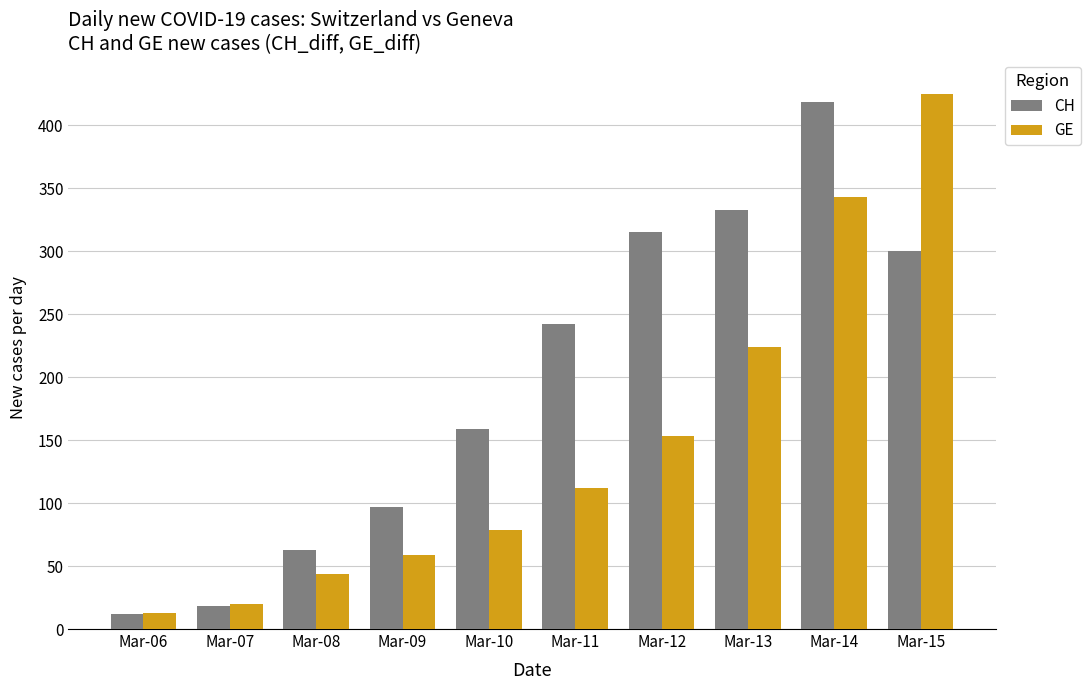

At which label is GE closest to 219?

Mar-13